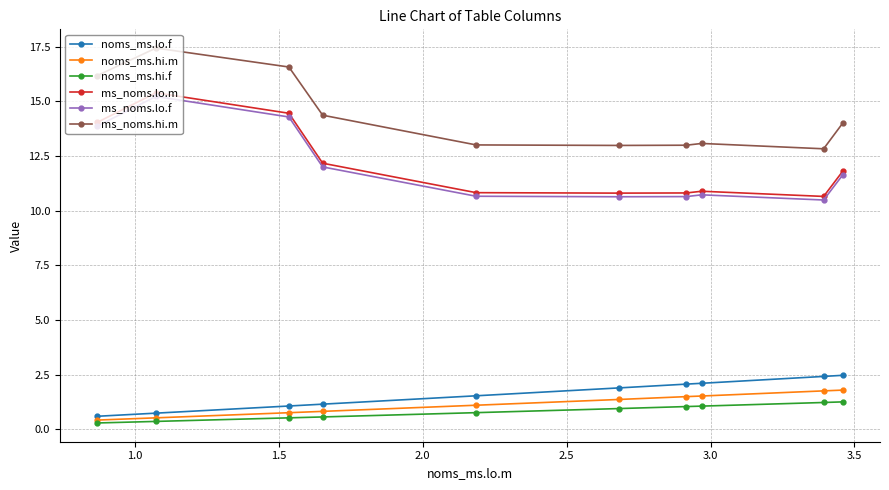

What is the value of the noms_ms.hi.m point at the 6th from the left?

1.4